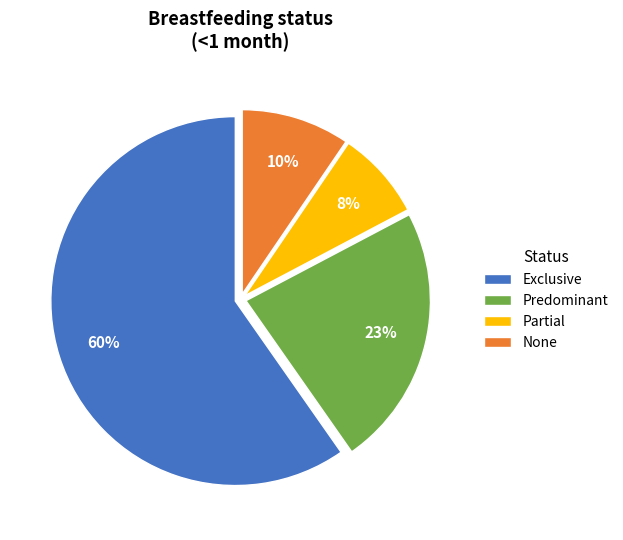

Is it true that Predominant is 18% of the pie?

False